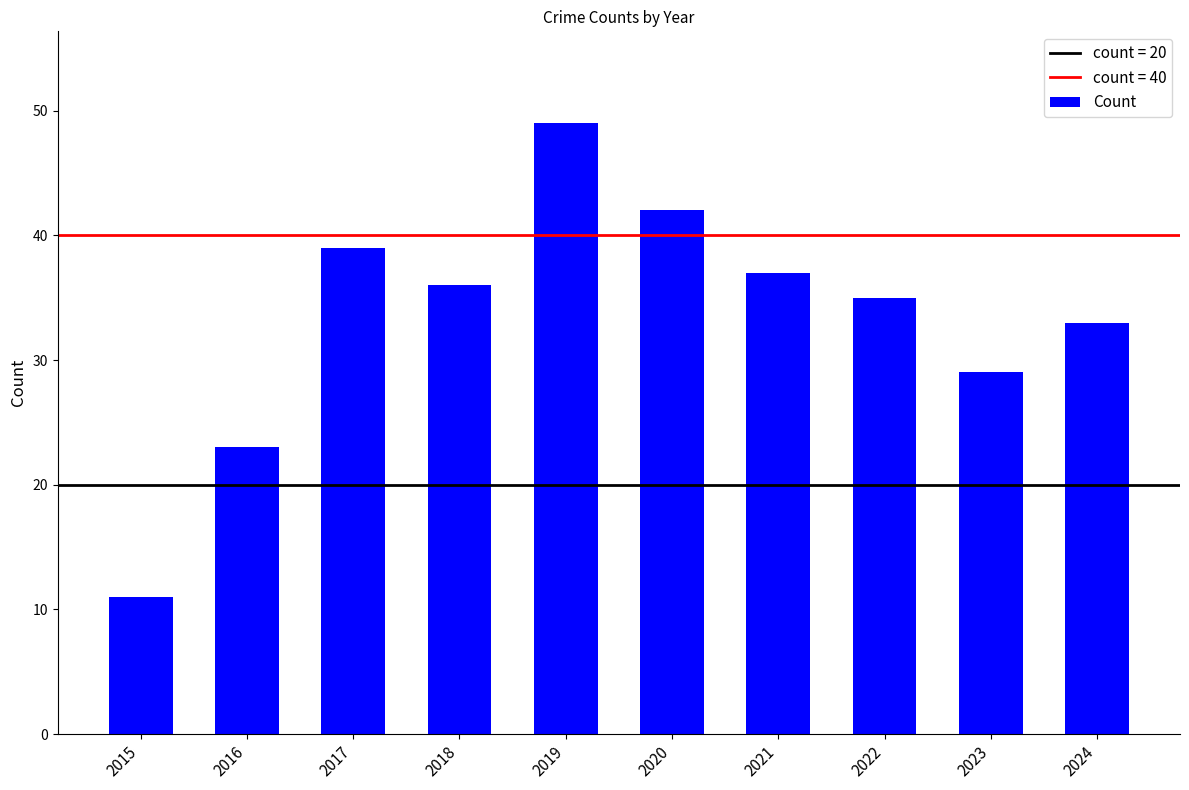

Where does the data first go above 36?

2017